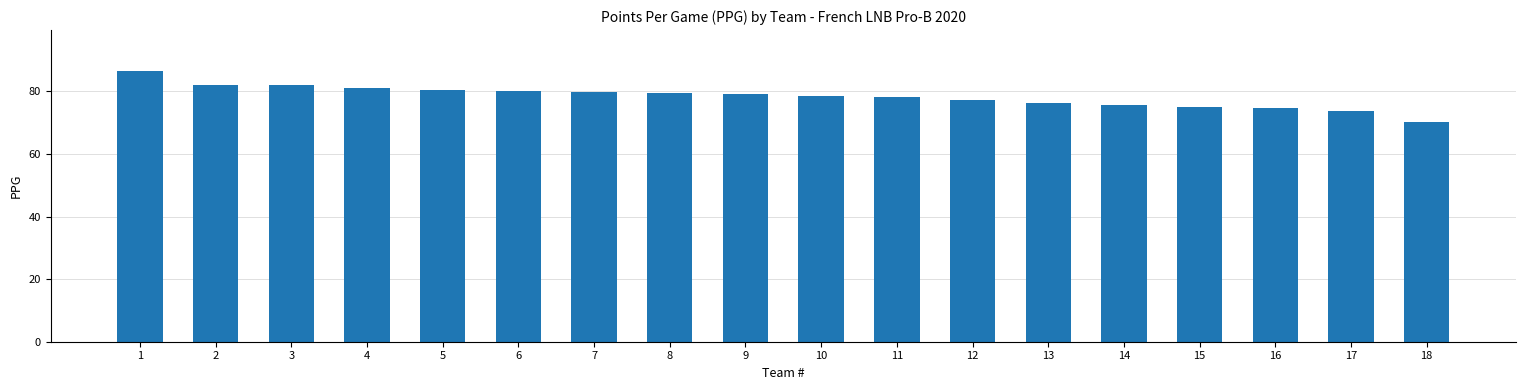

What is the sum of the values at 14 and 9?

154.8